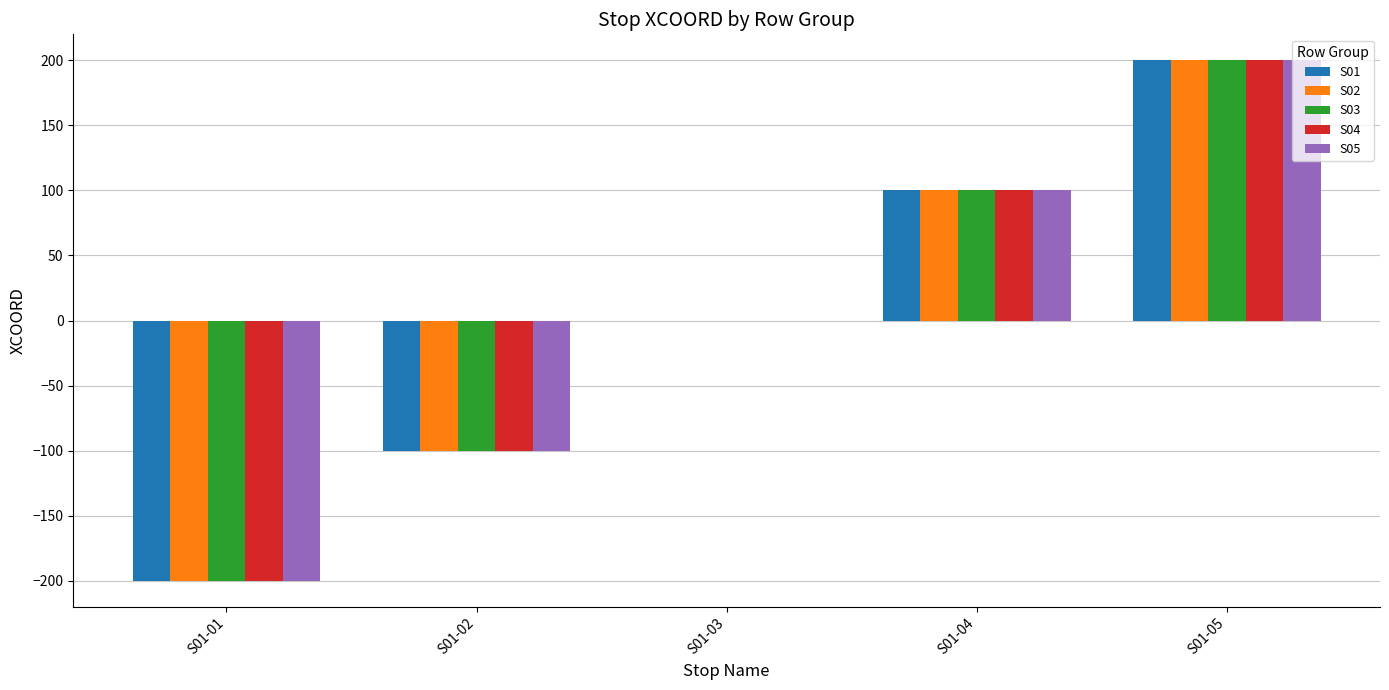

At which category is the sum across all series the highest?

S01-05